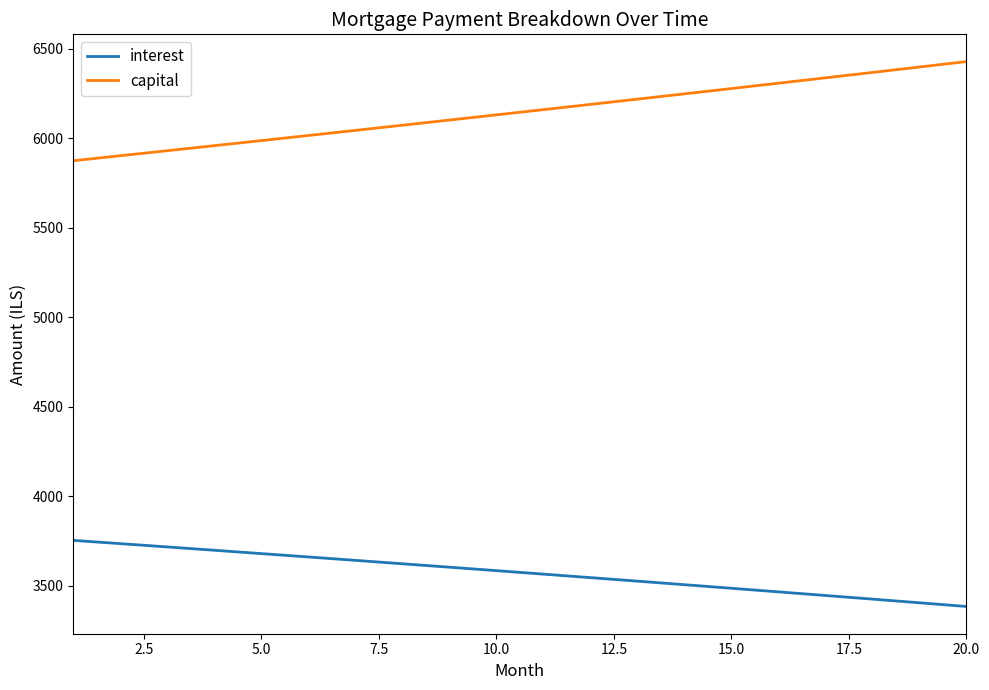

Count the number of data series in this chart.

2